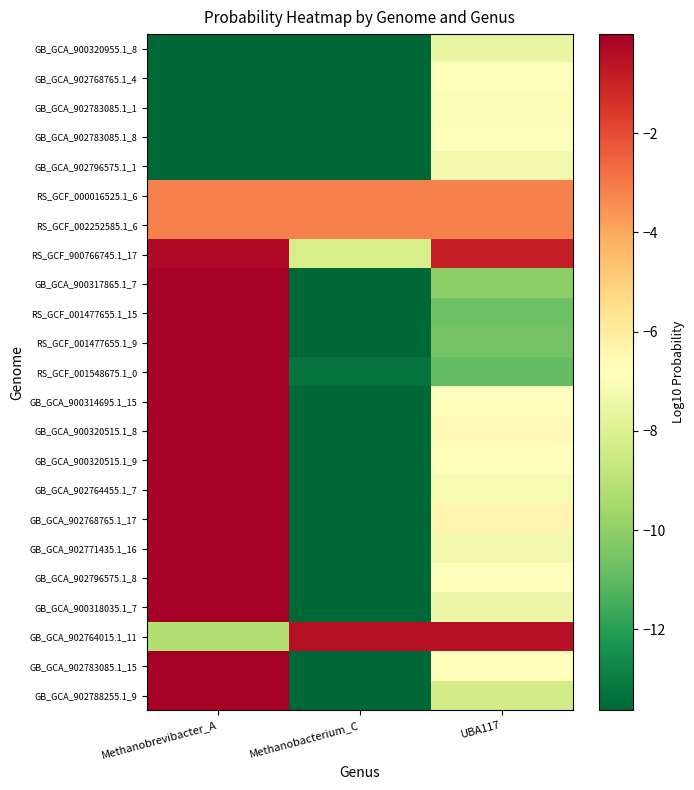

What is the difference between the highest and lowest values at Methanobrevibacter_A?

13.6